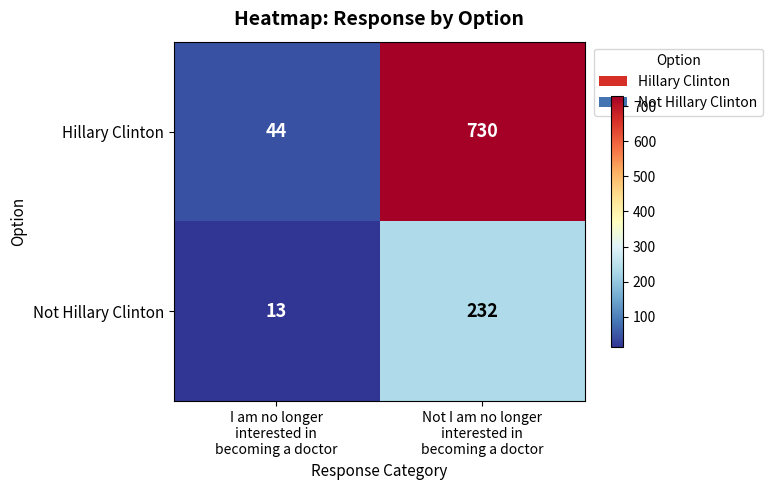

What is the difference between the maximum and minimum values in the Not Hillary Clinton series?

219